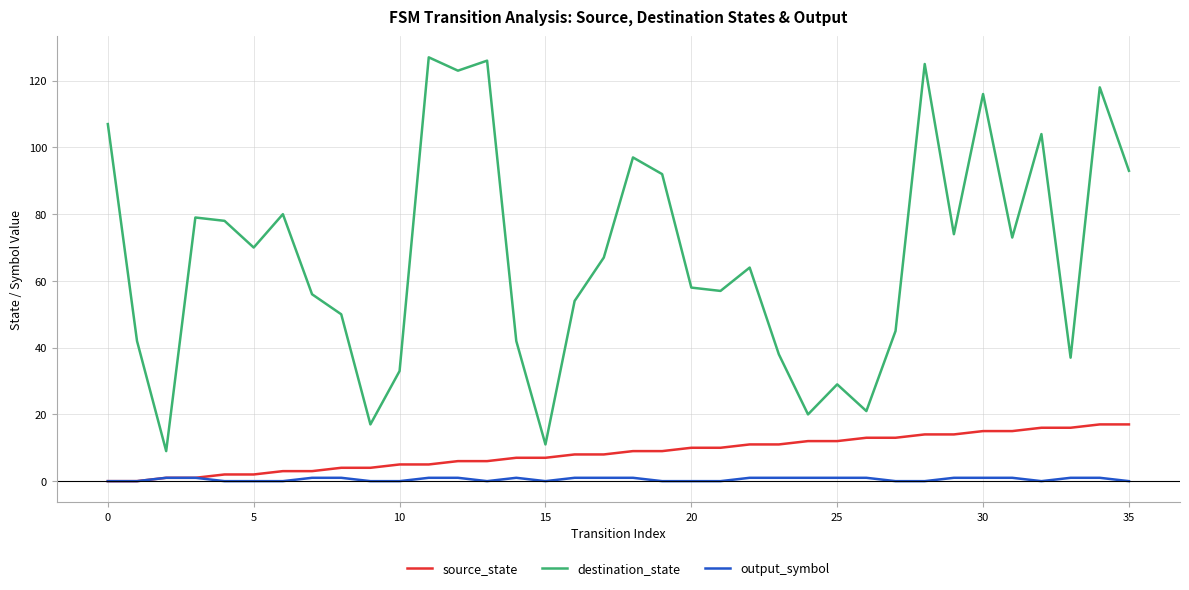

Which series has the largest total across all categories?

destination_state